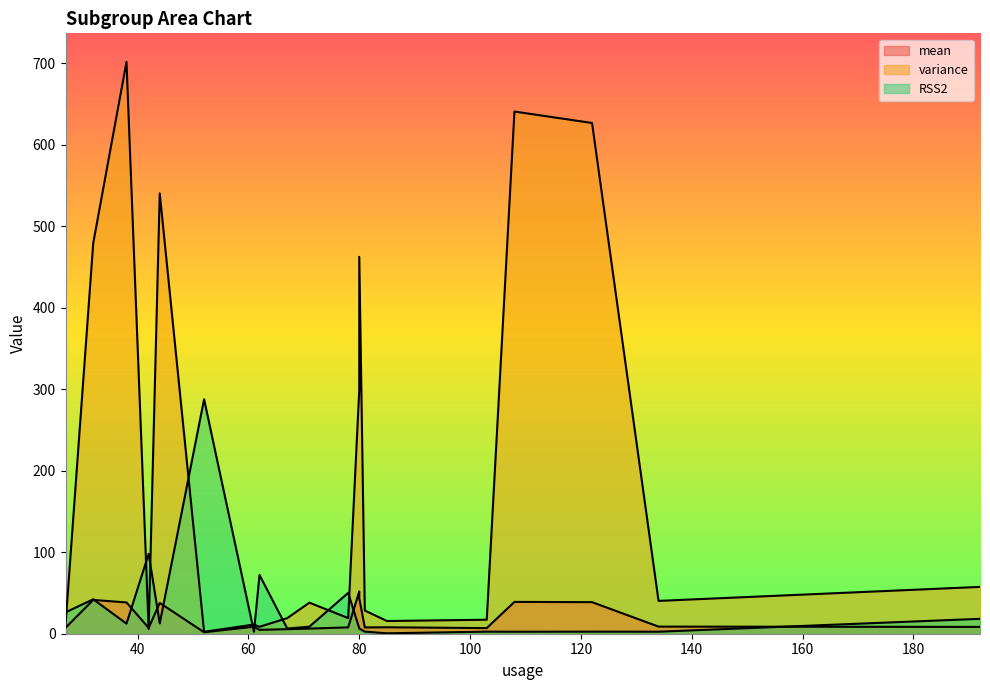

What is the difference between the second highest and minimum values in the variance series?

638.2